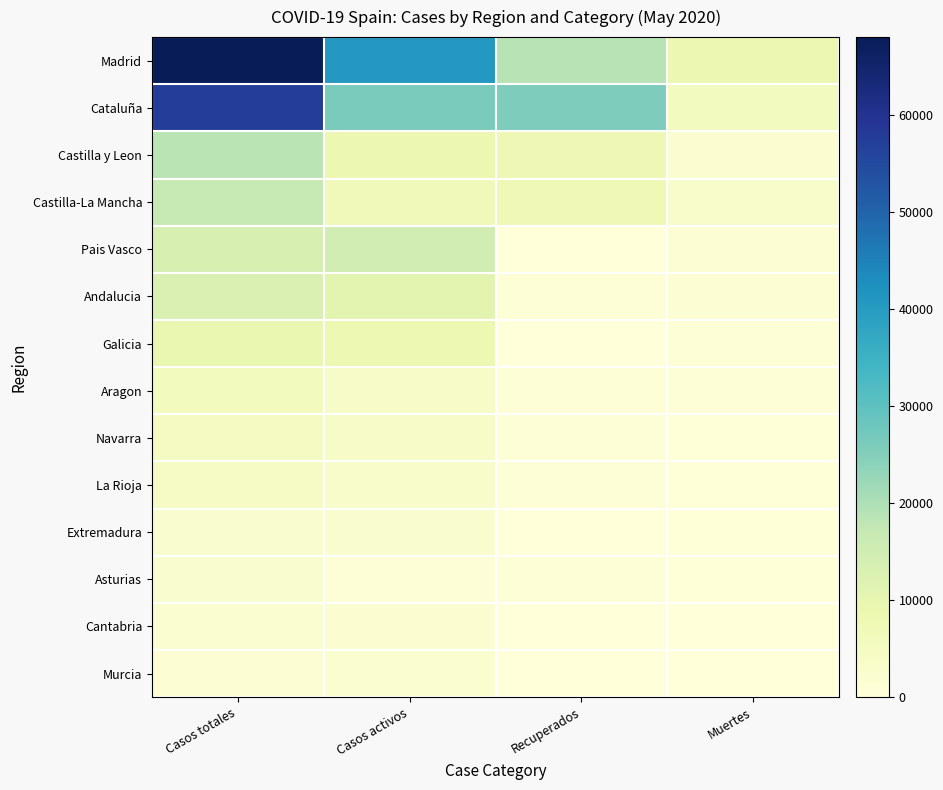

At how many categories does at least one series exceed 43484?

1